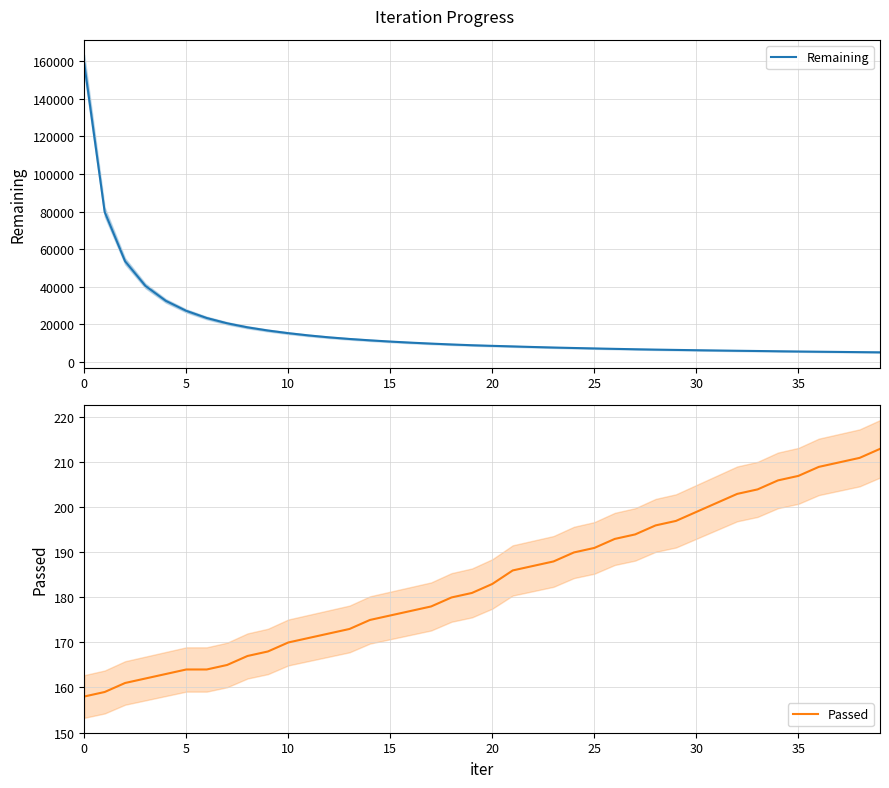

What is the label of the 36th point from the left?

35